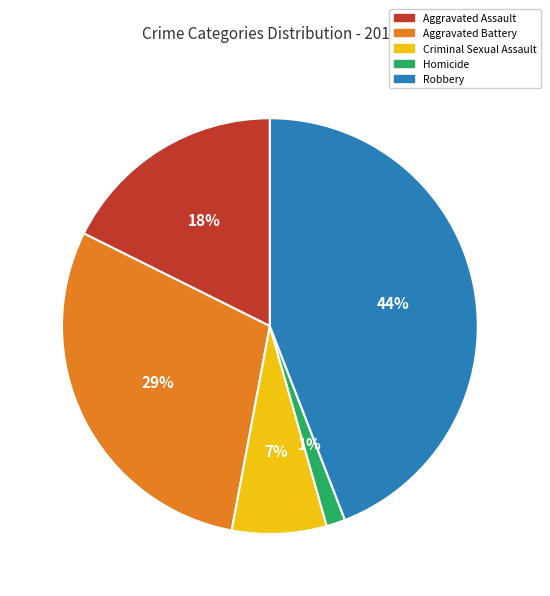

How many segments does this pie chart have?

5